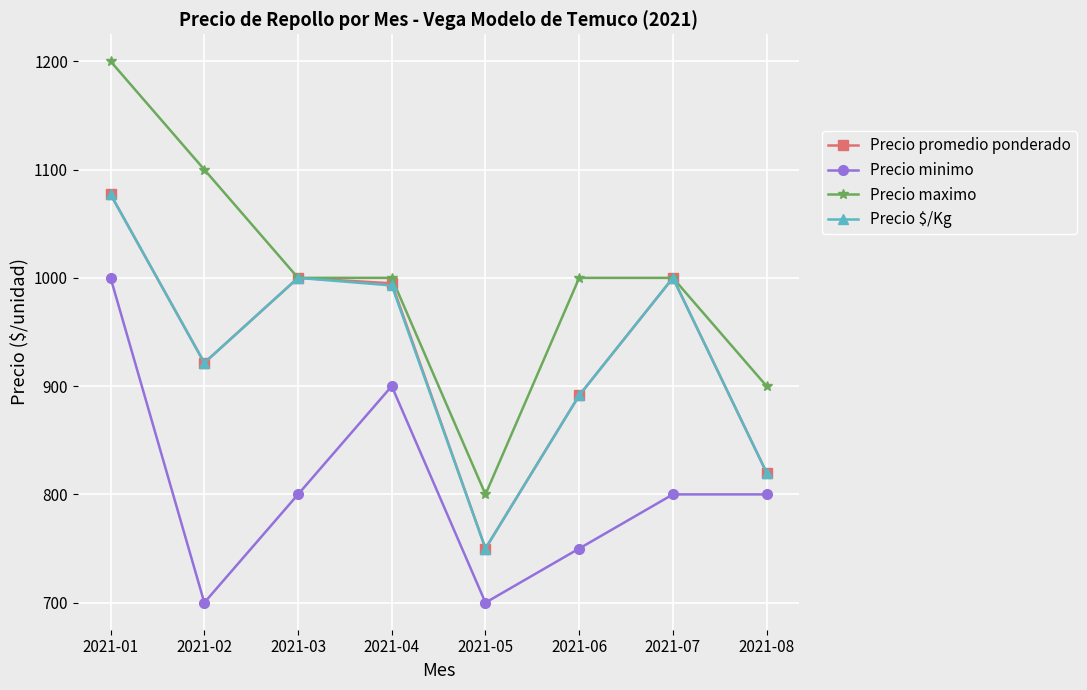

Which series changed the most between 2021-01 and 2021-05?

Precio maximo